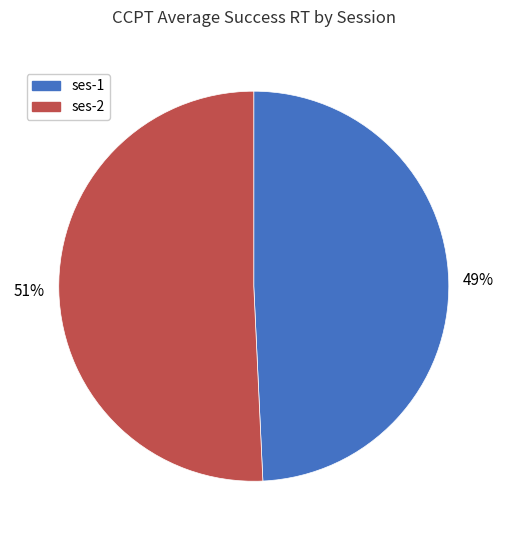

Is there a majority slice in this chart?

Yes